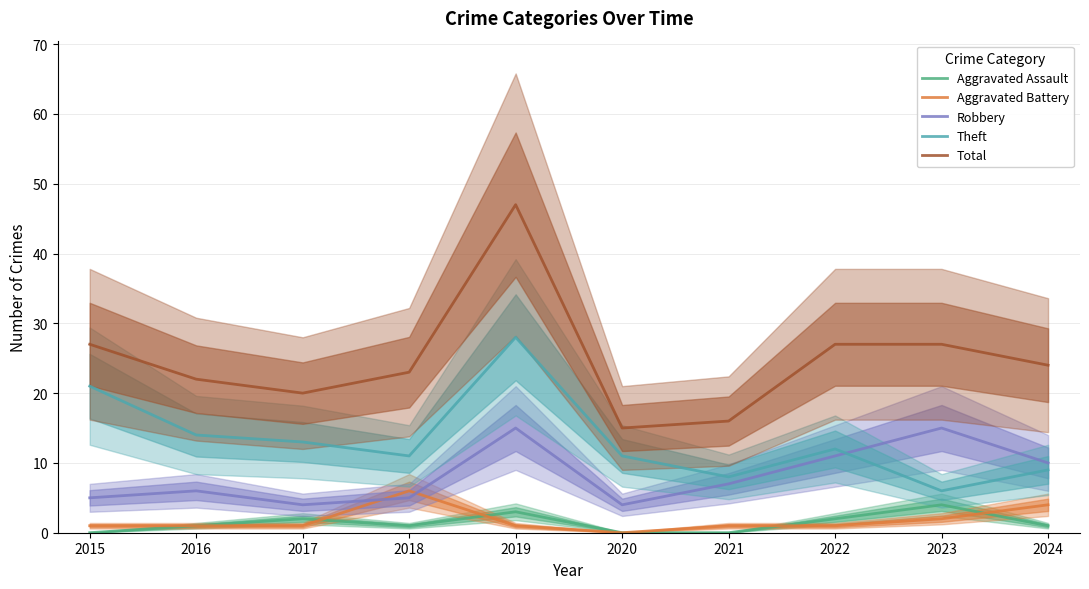

At which label does Robbery reach its peak?

2019